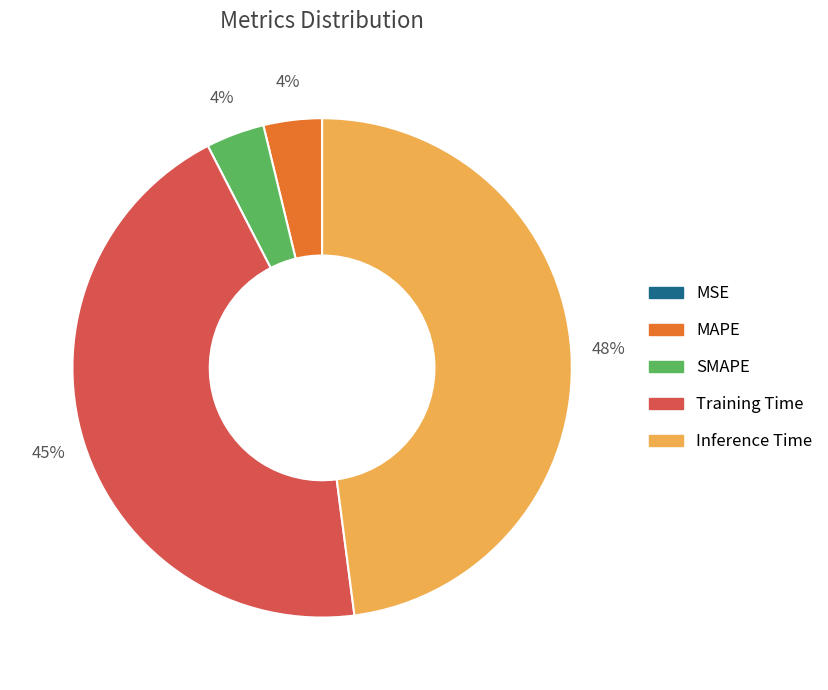

Which slice is the largest?

Inference Time